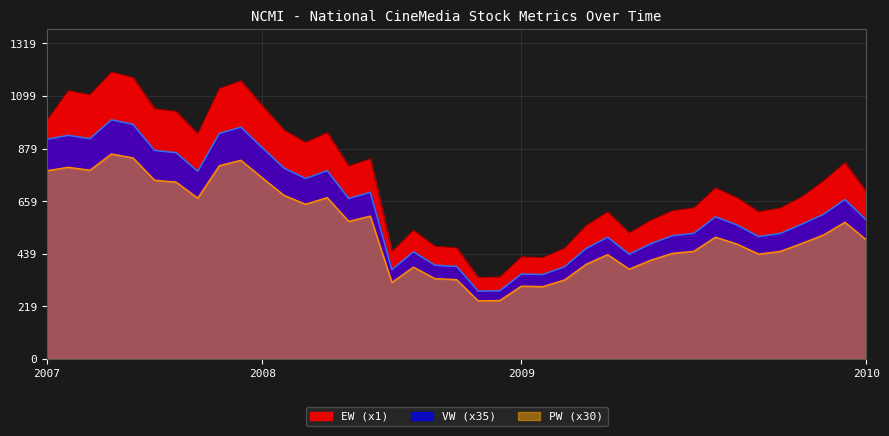

Between 2007-4 and 2010-3, which series saw the biggest shift?

EW